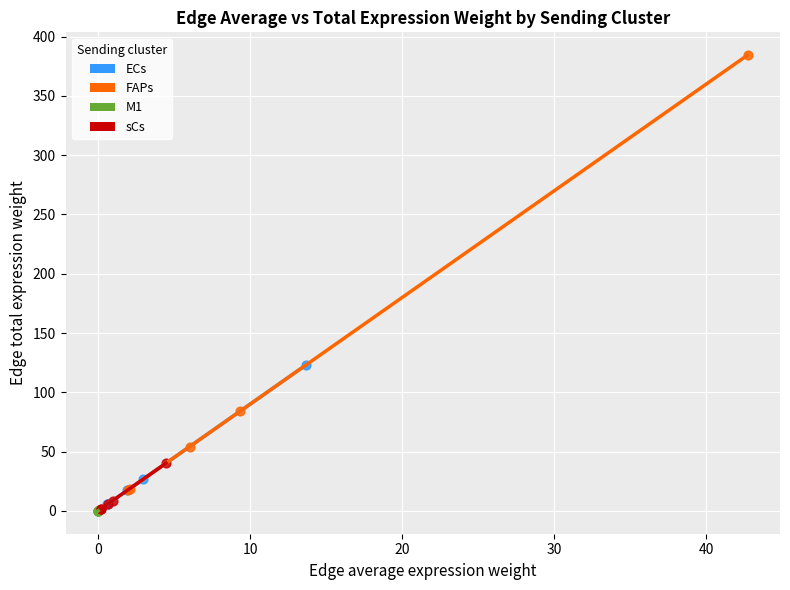

Which series has the largest Y range (max minus min)?

FAPs